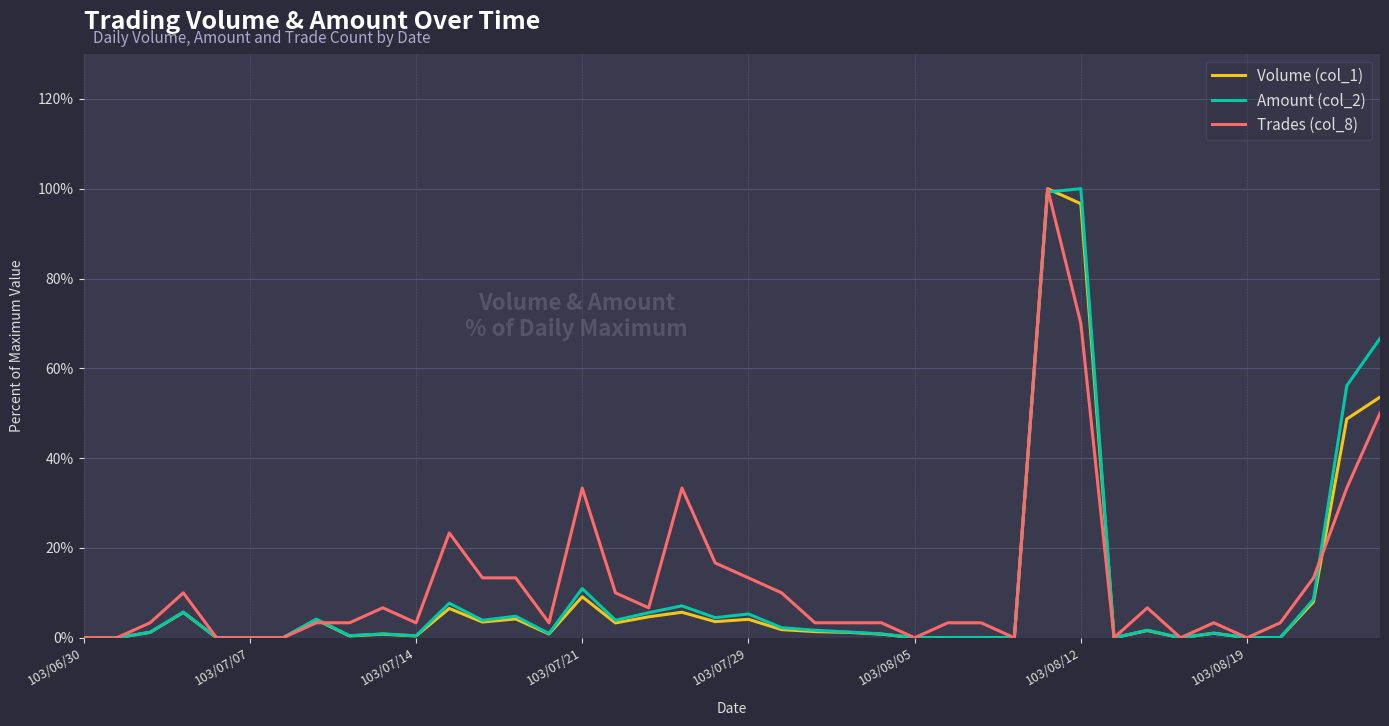

What is the maximum value shown in the chart?

100.0